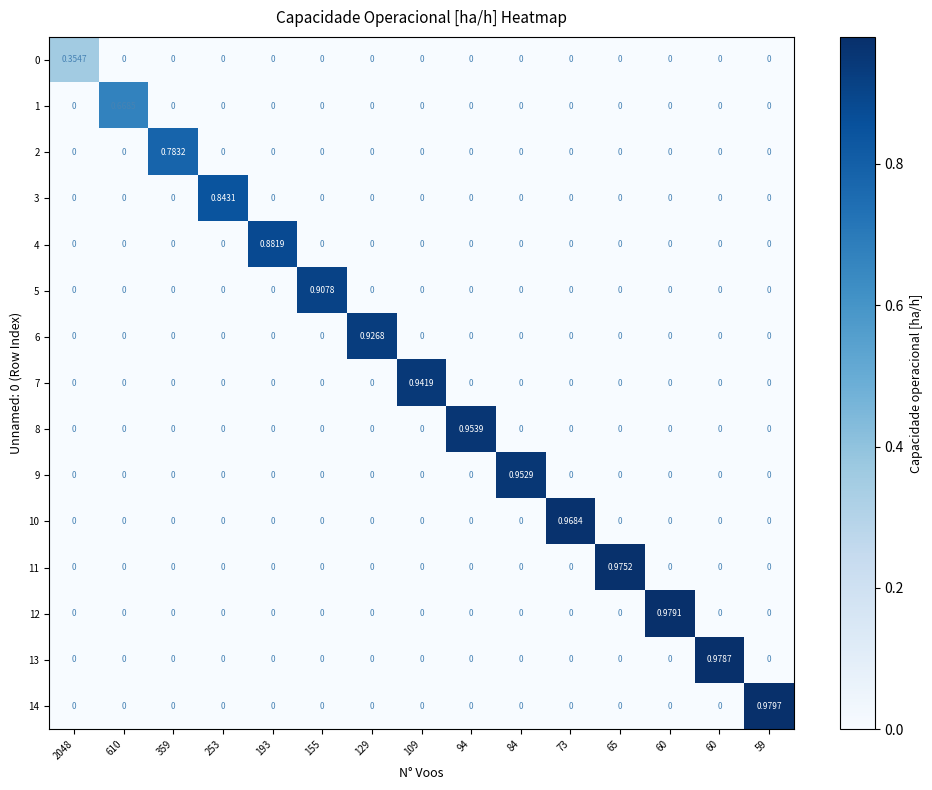

Count the number of data series in this chart.

15